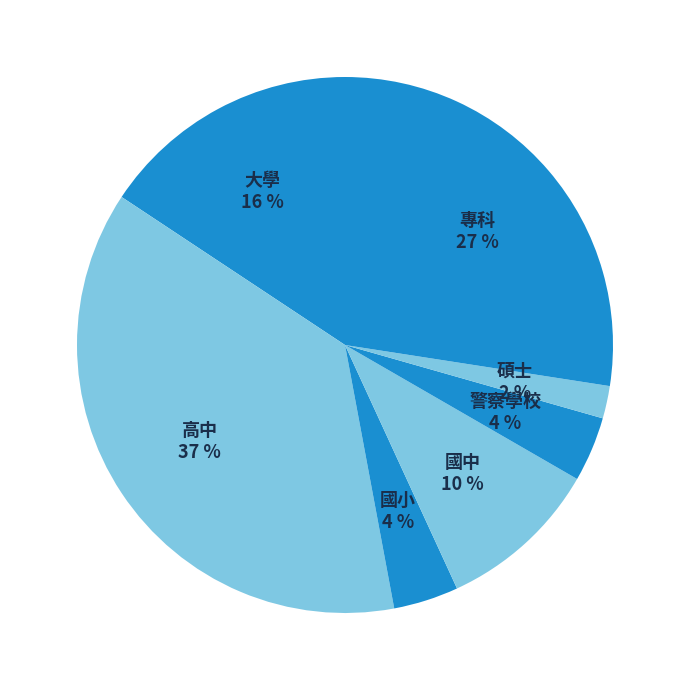

To the nearest percent, what portion does 專科 represent?

27%